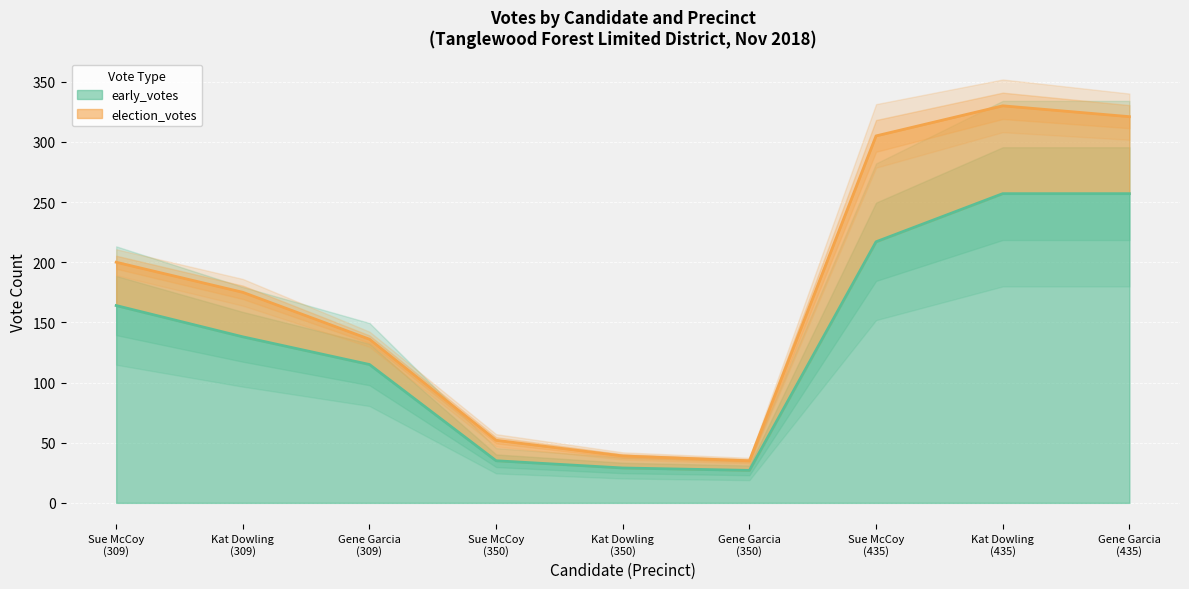

What is the difference between the values at Kat Dowling
(350) and Gene Garcia
(309)?

86